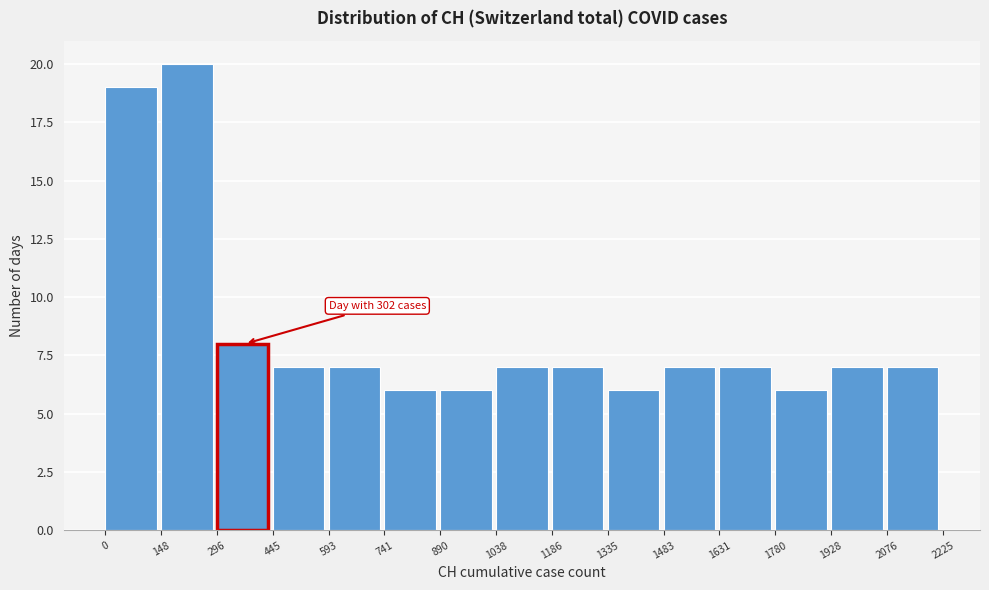

Over which range of the x-axis is the bar tallest?

148 to 296